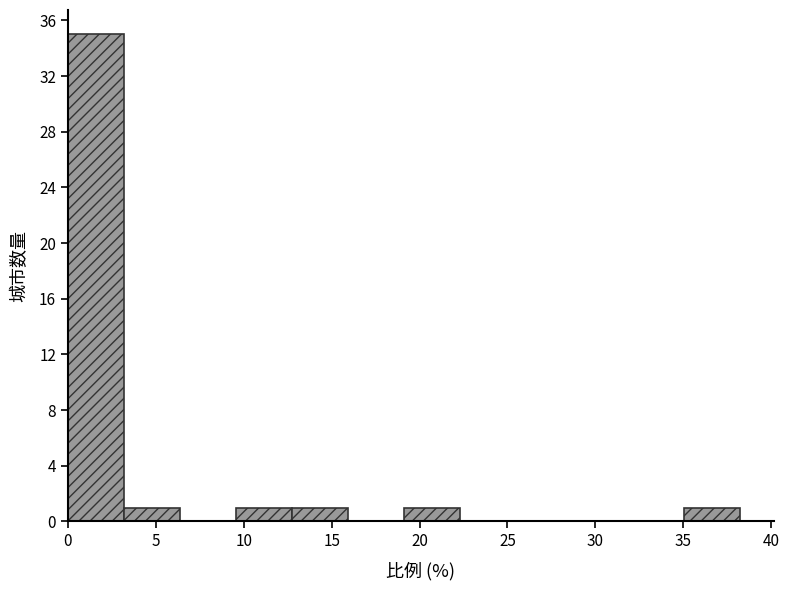

Reading left to right, transcribe this chart: for each bar, give the range it covers on the x-axis and its height. Neither the bar edges nor the heights are printed on the chart, so give them approximately, as read against the axes.

0.0 to 3.0: 35
3.0 to 6.5: 1
6.5 to 9.5: 0
9.5 to 13.0: 1
13.0 to 16.0: 1
16.0 to 19.0: 0
19.0 to 22.5: 1
22.5 to 25.5: 0
25.5 to 28.5: 0
28.5 to 32.0: 0
32.0 to 35.0: 0
35.0 to 38.5: 1